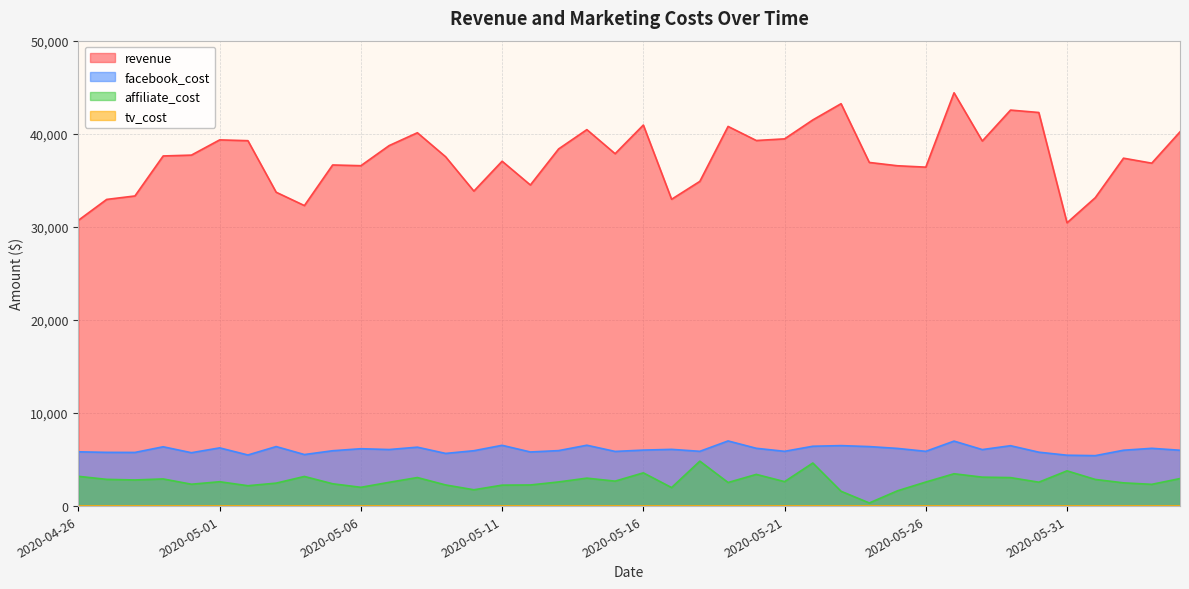

True or false: facebook_cost has a value of 8619.3 at 2020-05-17.

False